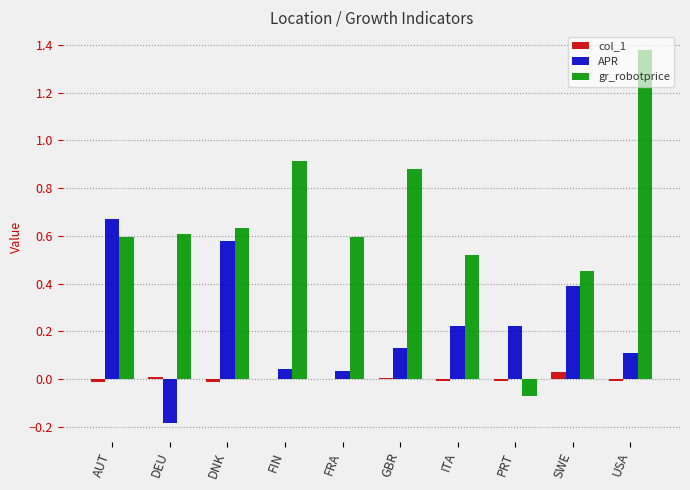

True or false: col_1 has a value of -0.0 at FRA.

True